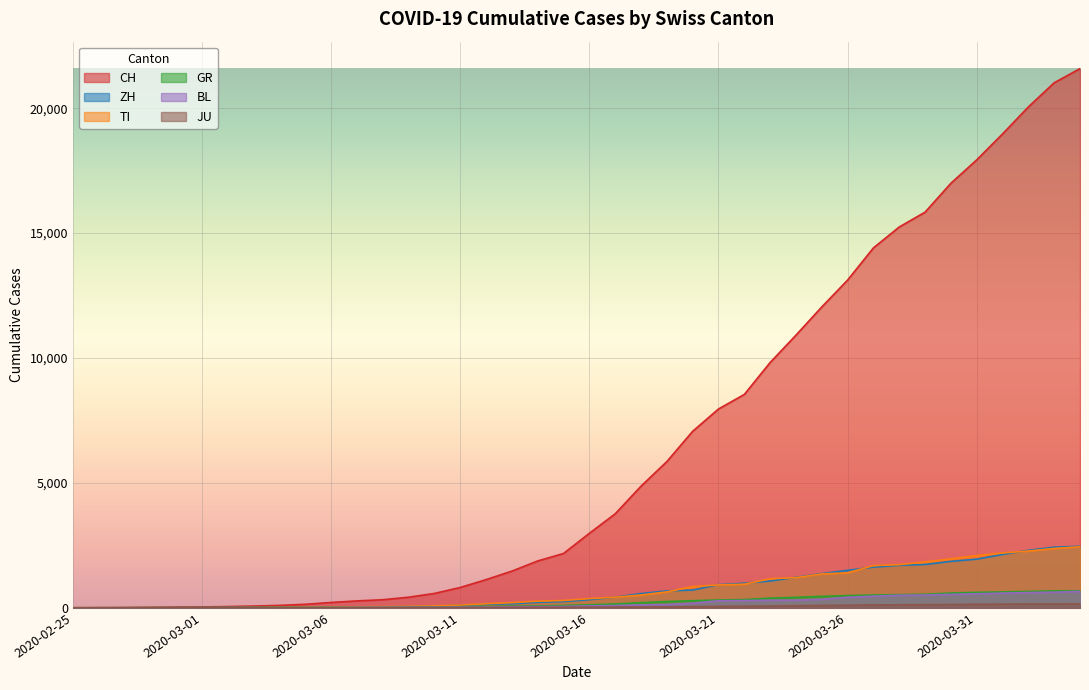

Reading right to left, what are all the values shown in this chart?

CH: 2020-04-04=21586	2020-04-03=21021	2020-04-02=20052	2020-04-01=18972	2020-03-31=17933	2020-03-30=16996	2020-03-29=15840	2020-03-28=15246	2020-03-27=14409	2020-03-26=13120	2020-03-25=12045	2020-03-24=10915	2020-03-23=9820	2020-03-22=8542	2020-03-21=7959	2020-03-20=7067	2020-03-19=5854	2020-03-18=4870	2020-03-17=3763	2020-03-16=2983	2020-03-15=2175	2020-03-14=1876	2020-03-13=1469	2020-03-12=1128	2020-03-11=814	2020-03-10=575	2020-03-09=424	2020-03-08=323	2020-03-07=276	2020-03-06=214	2020-03-05=140	2020-03-04=96	2020-03-03=69	2020-03-02=49	2020-03-01=35	2020-02-29=29	2020-02-28=19	2020-02-27=8	2020-02-26=4	2020-02-25=0
ZH: 2020-04-04=2461	2020-04-03=2428	2020-04-02=2300	2020-04-01=2136	2020-03-31=1947	2020-03-30=1859	2020-03-29=1733	2020-03-28=1701	2020-03-27=1627	2020-03-26=1500	2020-03-25=1368	2020-03-24=1221	2020-03-23=1073	2020-03-22=984	2020-03-21=925	2020-03-20=711	2020-03-19=679	2020-03-18=568	2020-03-17=429	2020-03-16=326	2020-03-15=250	2020-03-14=218	2020-03-13=163	2020-03-12=140	2020-03-11=101	2020-03-10=62	2020-03-09=49	2020-03-08=40	2020-03-07=34	2020-03-06=29	2020-03-05=23	2020-03-04=15	2020-03-03=13	2020-03-02=10	2020-03-01=7	2020-02-29=6	2020-02-28=2	2020-02-27=2	2020-02-26=0	2020-02-25=0
TI: 2020-04-04=2442	2020-04-03=2377	2020-04-02=2271	2020-04-01=2195	2020-03-31=2091	2020-03-30=1962	2020-03-29=1837	2020-03-28=1727	2020-03-27=1688	2020-03-26=1401	2020-03-25=1354	2020-03-24=1209	2020-03-23=1162	2020-03-22=945	2020-03-21=916	2020-03-20=849	2020-03-19=638	2020-03-18=511	2020-03-17=426	2020-03-16=368	2020-03-15=293	2020-03-14=265	2020-03-13=206	2020-03-12=163	2020-03-11=108	2020-03-10=75	2020-03-09=61	2020-03-08=49	2020-03-07=41	2020-03-06=28	2020-03-05=25	2020-03-04=13	2020-03-03=8	2020-03-02=4	2020-03-01=2	2020-02-29=2	2020-02-28=1	2020-02-27=1	2020-02-26=1	2020-02-25=0
GR: 2020-04-04=680	2020-04-03=678	2020-04-02=655	2020-04-01=635	2020-03-31=617	2020-03-30=591	2020-03-29=542	2020-03-28=527	2020-03-27=513	2020-03-26=487	2020-03-25=458	2020-03-24=419	2020-03-23=386	2020-03-22=327	2020-03-21=311	2020-03-20=283	2020-03-19=252	2020-03-18=204	2020-03-17=152	2020-03-16=118	2020-03-15=93	2020-03-14=73	2020-03-13=65	2020-03-12=53	2020-03-11=44	2020-03-10=32	2020-03-09=28	2020-03-08=19	2020-03-07=18	2020-03-06=16	2020-03-05=15	2020-03-04=13	2020-03-03=10	2020-03-02=9	2020-03-01=6	2020-02-29=6	2020-02-28=6	2020-02-27=2	2020-02-26=2	2020-02-25=0
BL: 2020-04-04=656	2020-04-03=625	2020-04-02=610	2020-04-01=588	2020-03-31=561	2020-03-30=539	2020-03-29=511	2020-03-28=502	2020-03-27=466	2020-03-26=422	2020-03-25=341	2020-03-24=306	2020-03-23=302	2020-03-22=289	2020-03-21=282	2020-03-20=184	2020-03-19=134	2020-03-18=116	2020-03-17=89	2020-03-16=76	2020-03-15=54	2020-03-14=47	2020-03-13=42	2020-03-12=26	2020-03-11=26	2020-03-10=22	2020-03-09=20	2020-03-08=19	2020-03-07=15	2020-03-06=6	2020-03-05=6	2020-03-04=2	2020-03-03=2	2020-03-02=2	2020-03-01=2	2020-02-29=2	2020-02-28=1	2020-02-27=1	2020-02-26=0	2020-02-25=0
JU: 2020-04-04=154	2020-04-03=149	2020-04-02=149	2020-04-01=145	2020-03-31=140	2020-03-30=128	2020-03-29=127	2020-03-28=119	2020-03-27=114	2020-03-26=100	2020-03-25=92	2020-03-24=82	2020-03-23=69	2020-03-22=61	2020-03-21=54	2020-03-20=44	2020-03-19=36	2020-03-18=32	2020-03-17=29	2020-03-16=25	2020-03-15=19	2020-03-14=18	2020-03-13=17	2020-03-12=12	2020-03-11=7	2020-03-10=7	2020-03-09=7	2020-03-08=5	2020-03-07=5	2020-03-06=4	2020-03-05=4	2020-03-04=2	2020-03-03=2	2020-03-02=1	2020-03-01=1	2020-02-29=1	2020-02-28=1	2020-02-27=1	2020-02-26=0	2020-02-25=0